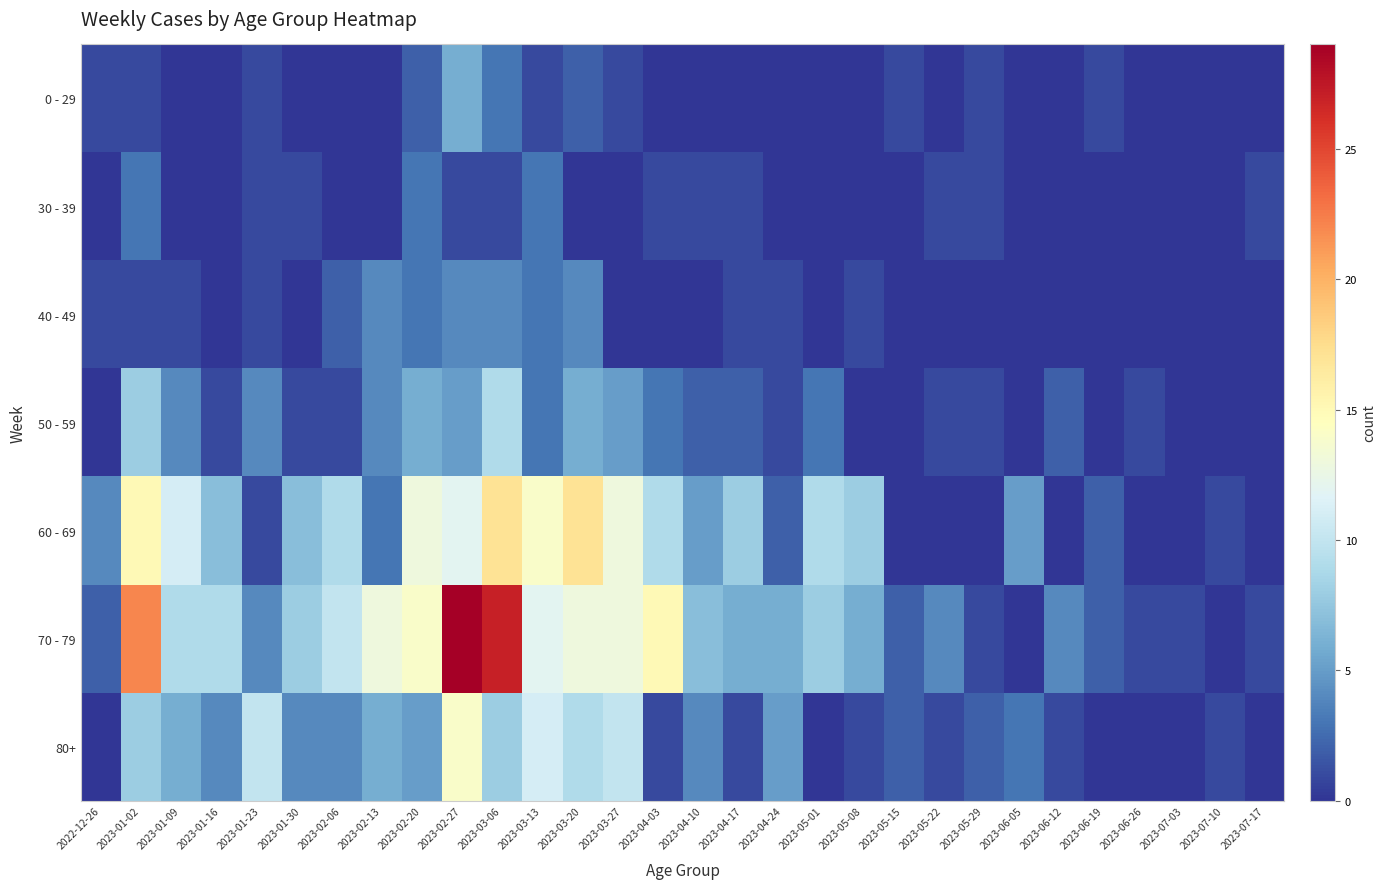

Reading left to right, what are all the values shown in this chart?

0 - 29: 2022-12-26=1	2023-01-02=1	2023-01-09=0	2023-01-16=0	2023-01-23=1	2023-01-30=0	2023-02-06=0	2023-02-13=0	2023-02-20=2	2023-02-27=6	2023-03-06=3	2023-03-13=1	2023-03-20=2	2023-03-27=1	2023-04-03=0	2023-04-10=0	2023-04-17=0	2023-04-24=0	2023-05-01=0	2023-05-08=0	2023-05-15=1	2023-05-22=0	2023-05-29=1	2023-06-05=0	2023-06-12=0	2023-06-19=1	2023-06-26=0	2023-07-03=0	2023-07-10=0	2023-07-17=0
30 - 39: 2022-12-26=0	2023-01-02=3	2023-01-09=0	2023-01-16=0	2023-01-23=1	2023-01-30=1	2023-02-06=0	2023-02-13=0	2023-02-20=3	2023-02-27=1	2023-03-06=1	2023-03-13=3	2023-03-20=0	2023-03-27=0	2023-04-03=1	2023-04-10=1	2023-04-17=1	2023-04-24=0	2023-05-01=0	2023-05-08=0	2023-05-15=0	2023-05-22=1	2023-05-29=1	2023-06-05=0	2023-06-12=0	2023-06-19=0	2023-06-26=0	2023-07-03=0	2023-07-10=0	2023-07-17=1
40 - 49: 2022-12-26=1	2023-01-02=1	2023-01-09=1	2023-01-16=0	2023-01-23=1	2023-01-30=0	2023-02-06=2	2023-02-13=4	2023-02-20=3	2023-02-27=4	2023-03-06=4	2023-03-13=3	2023-03-20=4	2023-03-27=0	2023-04-03=0	2023-04-10=0	2023-04-17=1	2023-04-24=1	2023-05-01=0	2023-05-08=1	2023-05-15=0	2023-05-22=0	2023-05-29=0	2023-06-05=0	2023-06-12=0	2023-06-19=0	2023-06-26=0	2023-07-03=0	2023-07-10=0	2023-07-17=0
50 - 59: 2022-12-26=0	2023-01-02=8	2023-01-09=4	2023-01-16=1	2023-01-23=4	2023-01-30=1	2023-02-06=1	2023-02-13=4	2023-02-20=6	2023-02-27=5	2023-03-06=9	2023-03-13=3	2023-03-20=6	2023-03-27=5	2023-04-03=3	2023-04-10=2	2023-04-17=2	2023-04-24=1	2023-05-01=3	2023-05-08=0	2023-05-15=0	2023-05-22=1	2023-05-29=1	2023-06-05=0	2023-06-12=2	2023-06-19=0	2023-06-26=1	2023-07-03=0	2023-07-10=0	2023-07-17=0
60 - 69: 2022-12-26=4	2023-01-02=15	2023-01-09=11	2023-01-16=7	2023-01-23=1	2023-01-30=7	2023-02-06=9	2023-02-13=3	2023-02-20=13	2023-02-27=12	2023-03-06=17	2023-03-13=14	2023-03-20=17	2023-03-27=13	2023-04-03=9	2023-04-10=5	2023-04-17=8	2023-04-24=2	2023-05-01=9	2023-05-08=8	2023-05-15=0	2023-05-22=0	2023-05-29=0	2023-06-05=5	2023-06-12=0	2023-06-19=2	2023-06-26=0	2023-07-03=0	2023-07-10=1	2023-07-17=0
70 - 79: 2022-12-26=2	2023-01-02=22	2023-01-09=9	2023-01-16=9	2023-01-23=4	2023-01-30=8	2023-02-06=10	2023-02-13=13	2023-02-20=14	2023-02-27=29	2023-03-06=27	2023-03-13=12	2023-03-20=13	2023-03-27=13	2023-04-03=15	2023-04-10=7	2023-04-17=6	2023-04-24=6	2023-05-01=8	2023-05-08=6	2023-05-15=2	2023-05-22=4	2023-05-29=1	2023-06-05=0	2023-06-12=4	2023-06-19=2	2023-06-26=1	2023-07-03=1	2023-07-10=0	2023-07-17=1
80+: 2022-12-26=0	2023-01-02=8	2023-01-09=6	2023-01-16=4	2023-01-23=10	2023-01-30=4	2023-02-06=4	2023-02-13=6	2023-02-20=5	2023-02-27=14	2023-03-06=8	2023-03-13=11	2023-03-20=9	2023-03-27=10	2023-04-03=1	2023-04-10=4	2023-04-17=1	2023-04-24=5	2023-05-01=0	2023-05-08=1	2023-05-15=2	2023-05-22=1	2023-05-29=2	2023-06-05=3	2023-06-12=1	2023-06-19=0	2023-06-26=0	2023-07-03=0	2023-07-10=1	2023-07-17=0